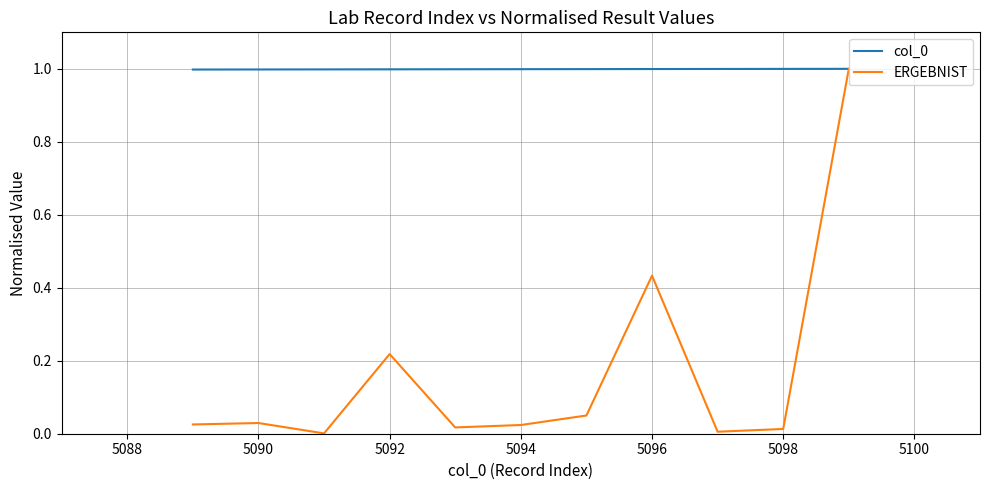

What is the greatest value displayed?

1.0